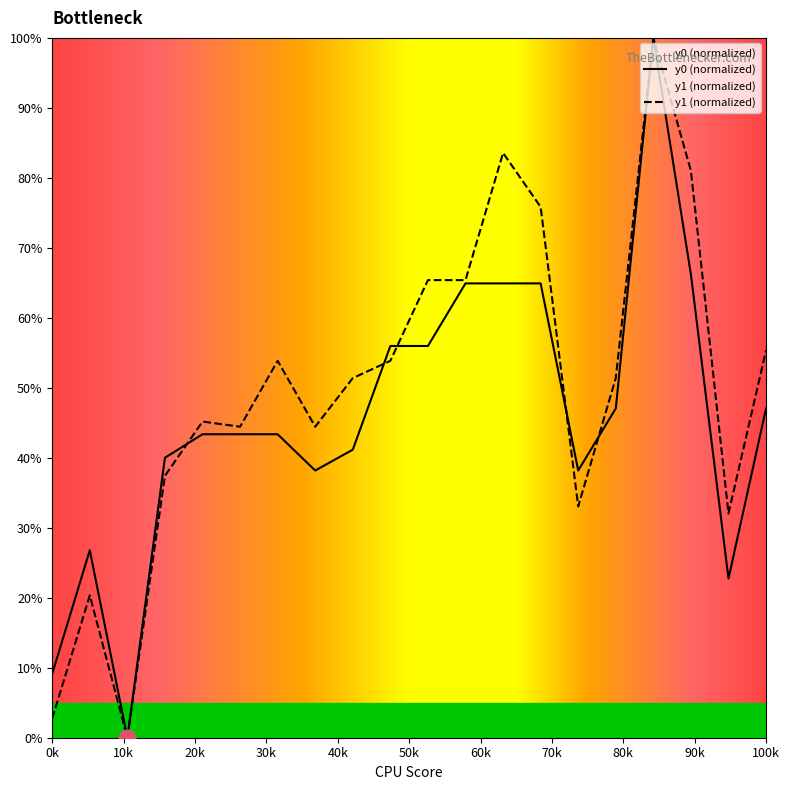

Is it true that y1 equals 45.2 at 17?

False